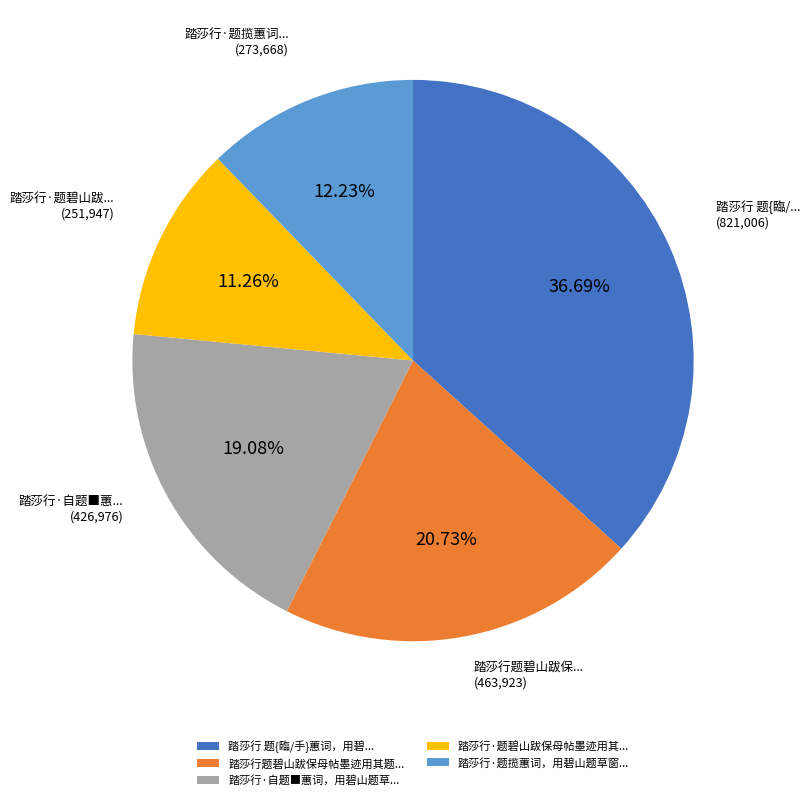

Do 踏莎行·题碧山跋保母帖墨迹用其... and 踏莎行题碧山跋保母帖墨迹用其题... together represent more than half of the pie?

No